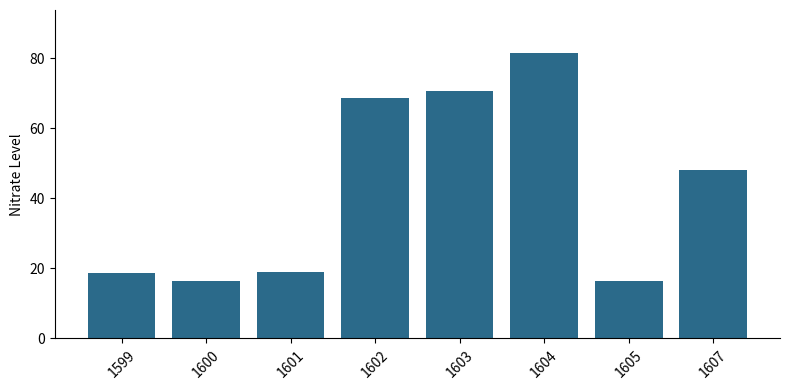

Between 1603 and 1607, which is larger?

1603